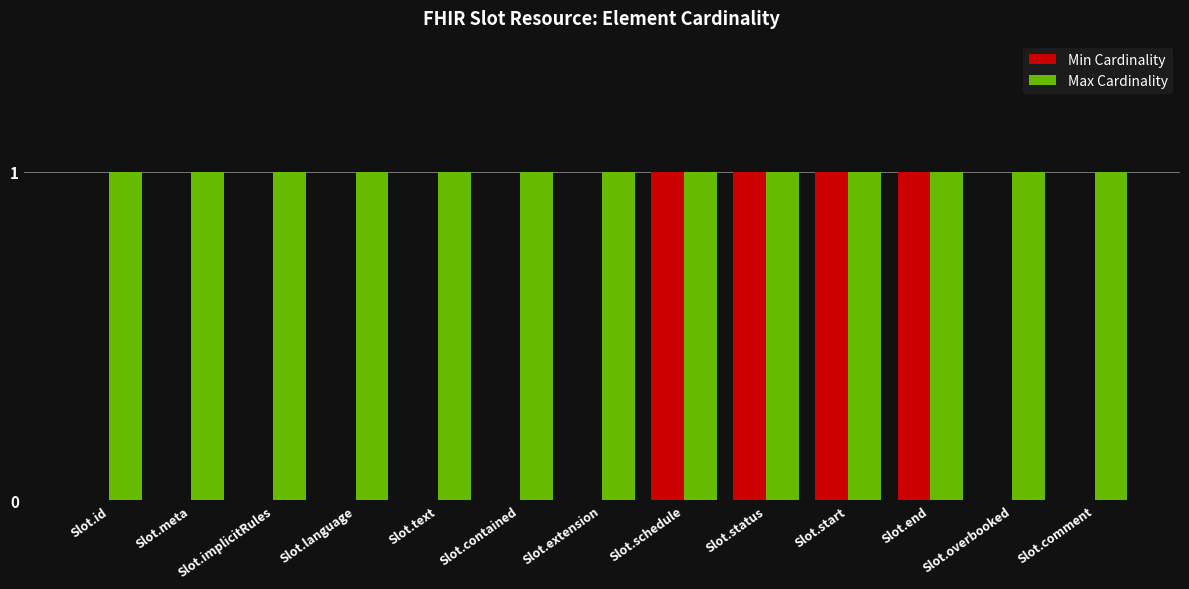

Is it true that Min Cardinality equals 1 at Slot.extension?

False